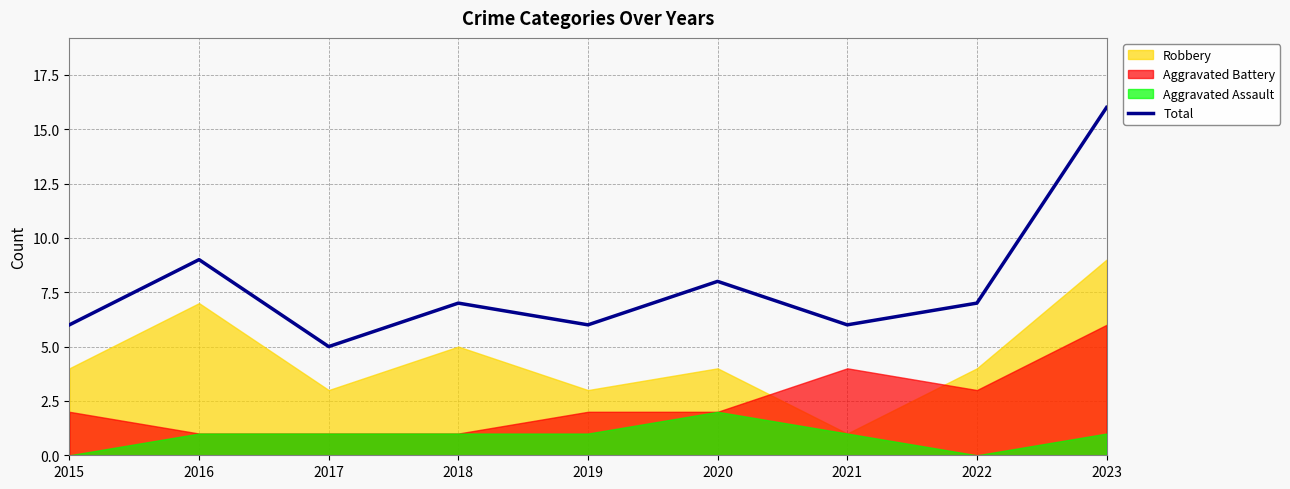

How many interior local valleys (lower than both neighbors) does the data have?

3